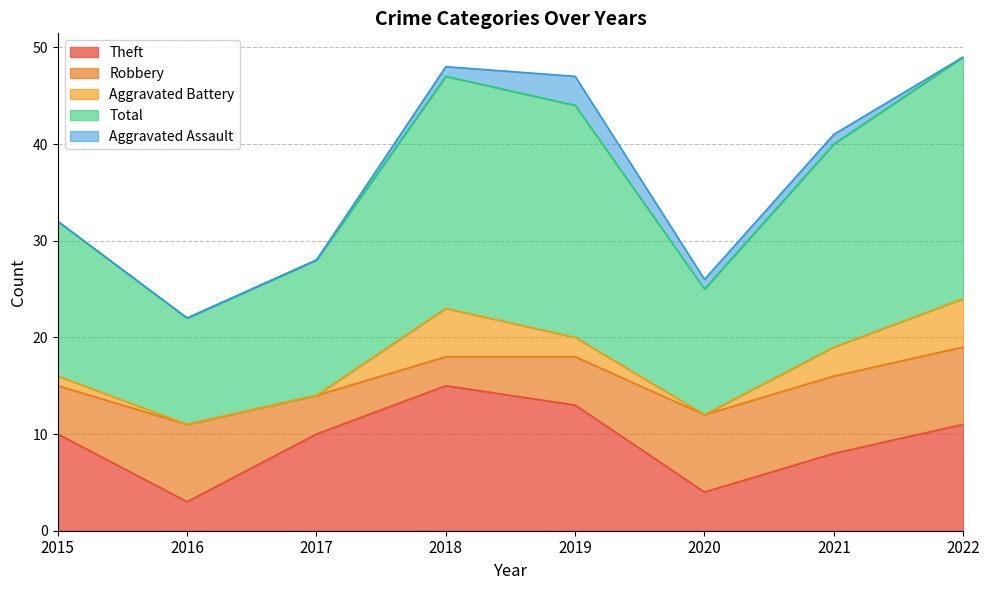

What is the total value across all series at 2020?

26